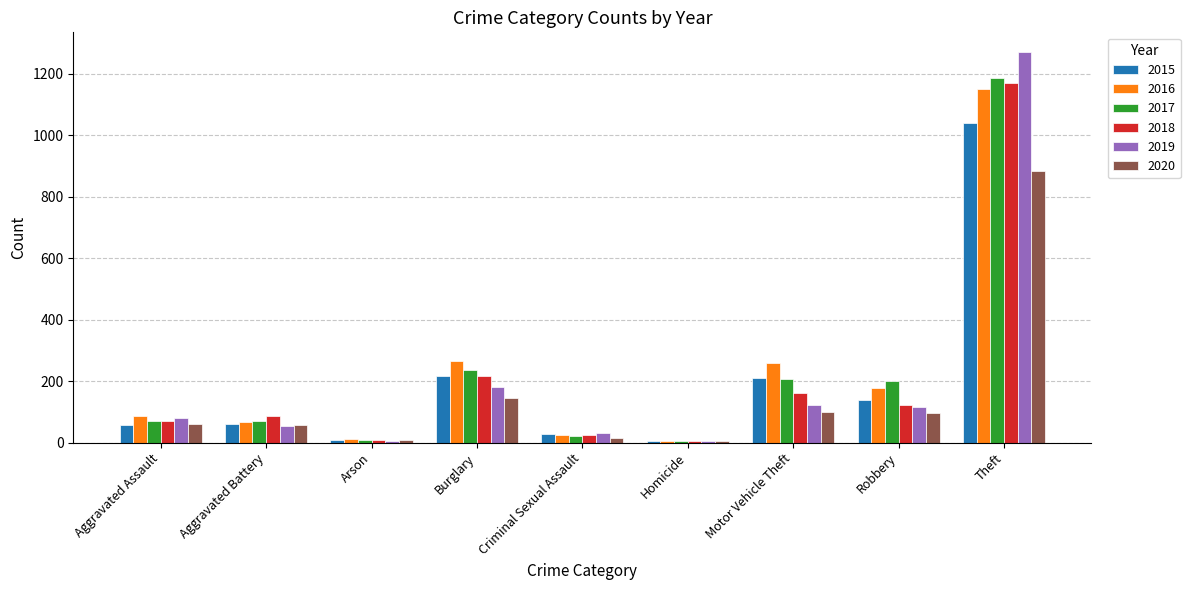

What is the total value across all series at Burglary?

1265